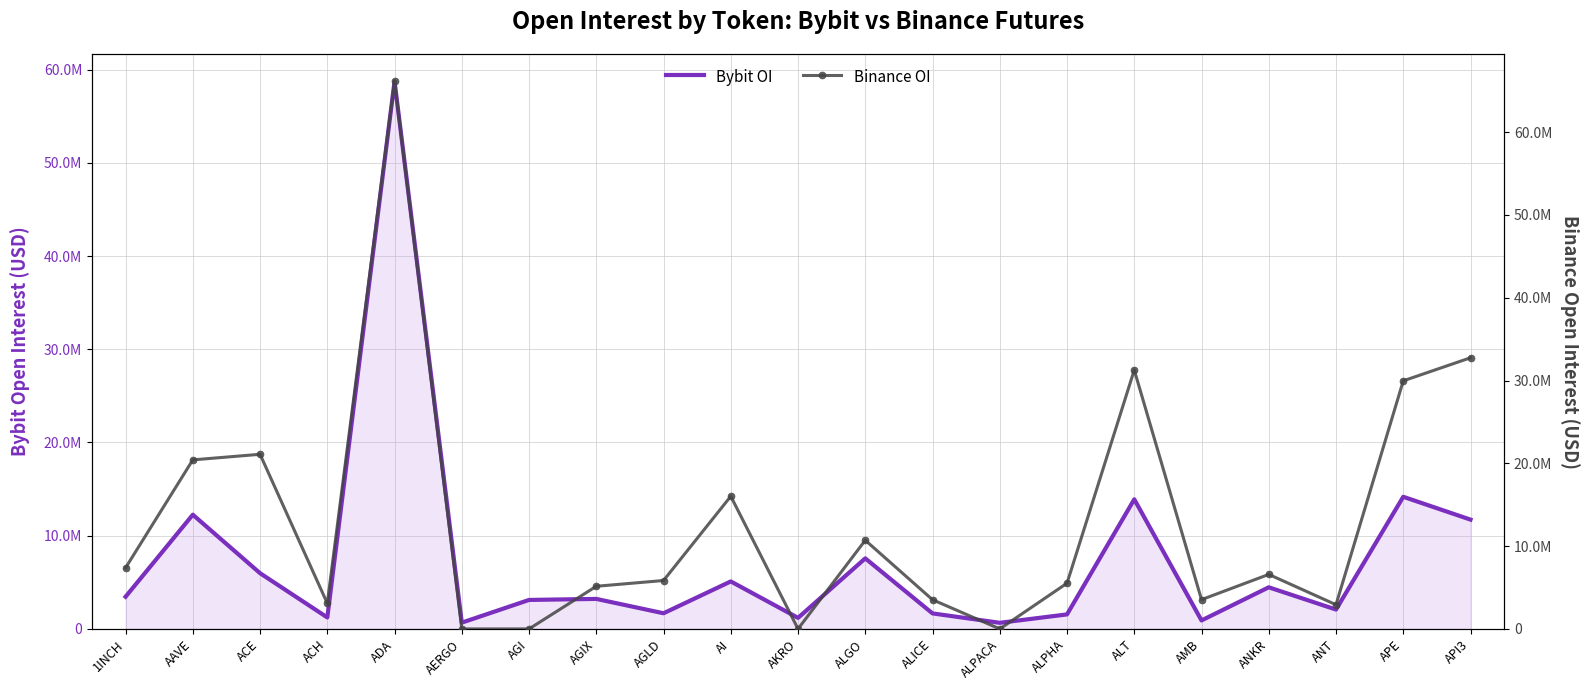

What are all the series names shown in the legend?

Bybit OI, Binance OI